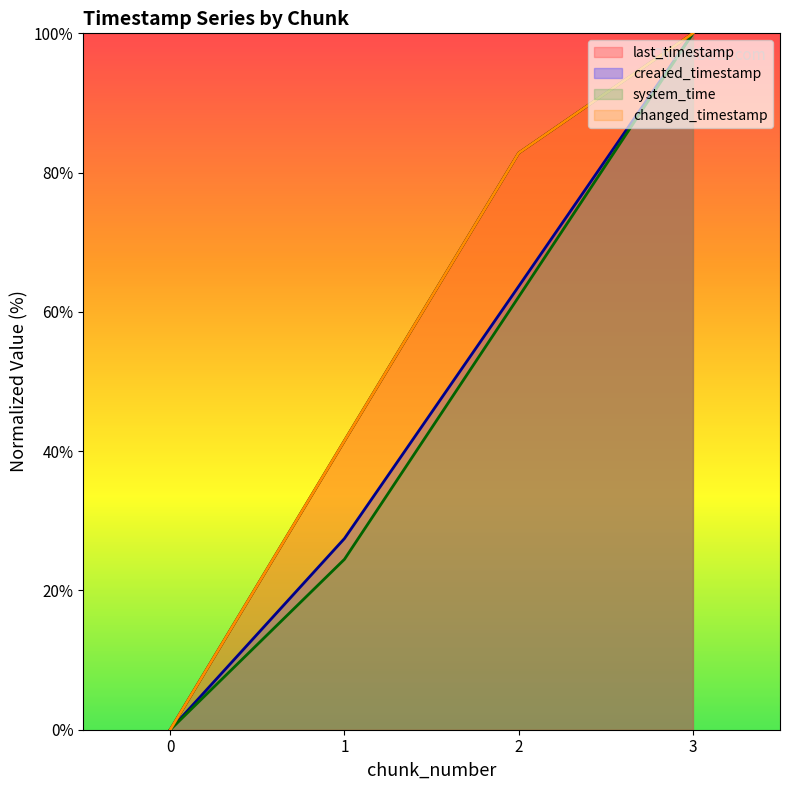

True or false: changed_timestamp has more than 1 points higher than both neighbors.

False